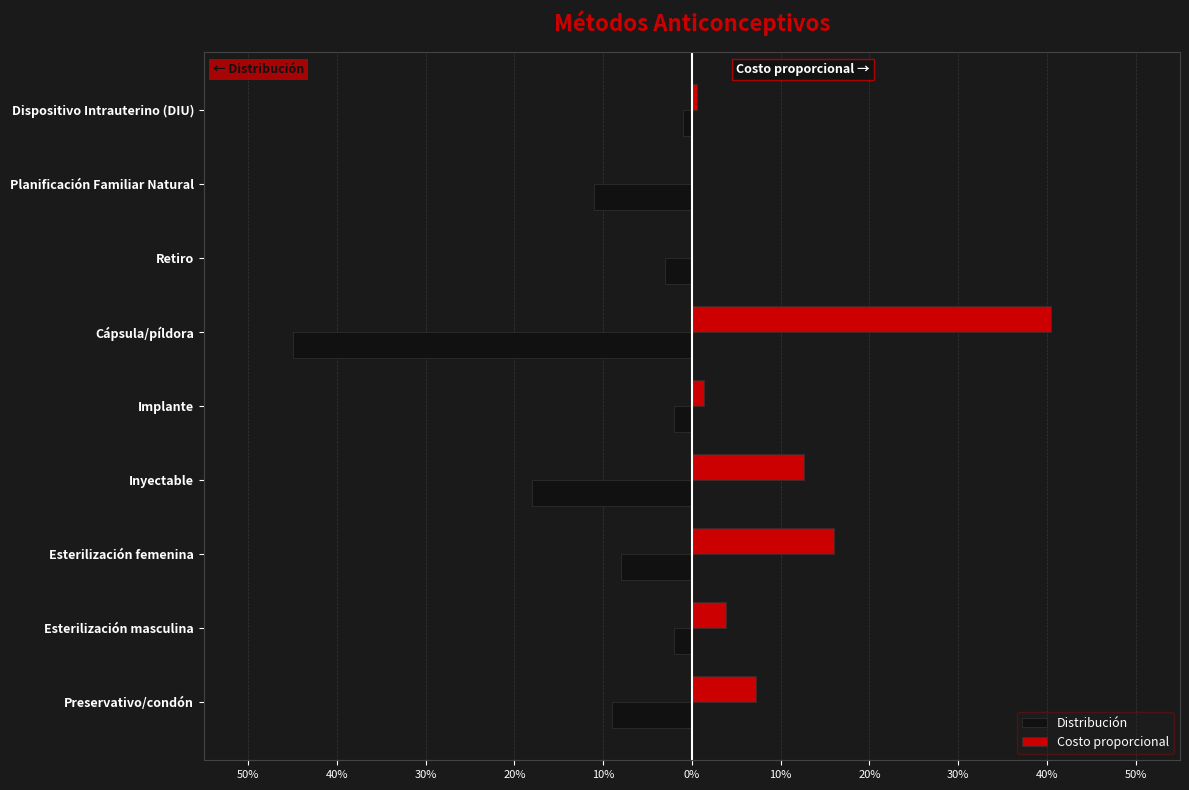

What are all the series names shown in the legend?

Distribución, Costo proporcional